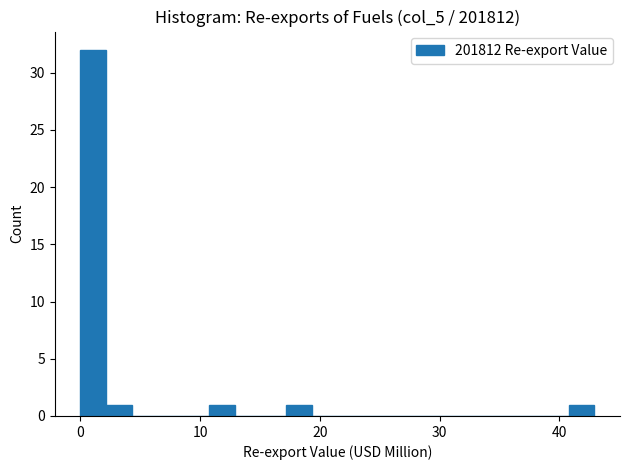

Read against the x-axis, roughly where is the centre of the tallest bar?

1